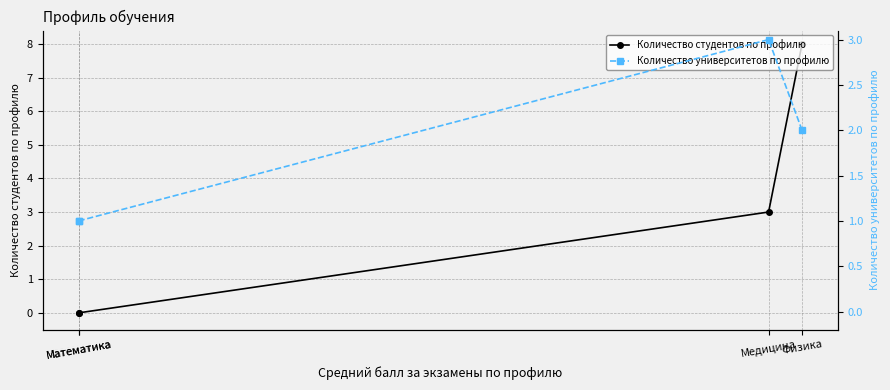

True or false: Количество университетов по профилю and Количество студентов по профилю cross at least once.

False